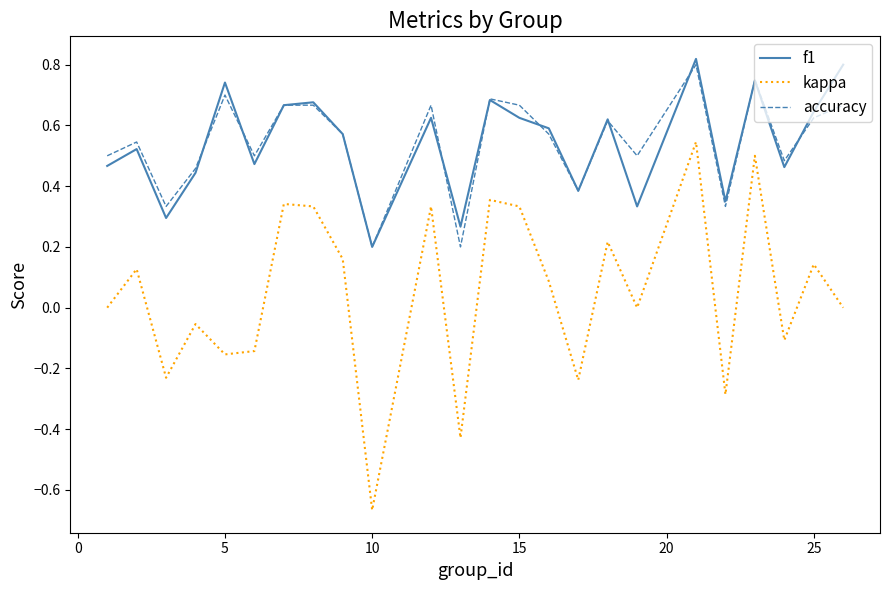

Which series has the widest spread of values?

kappa